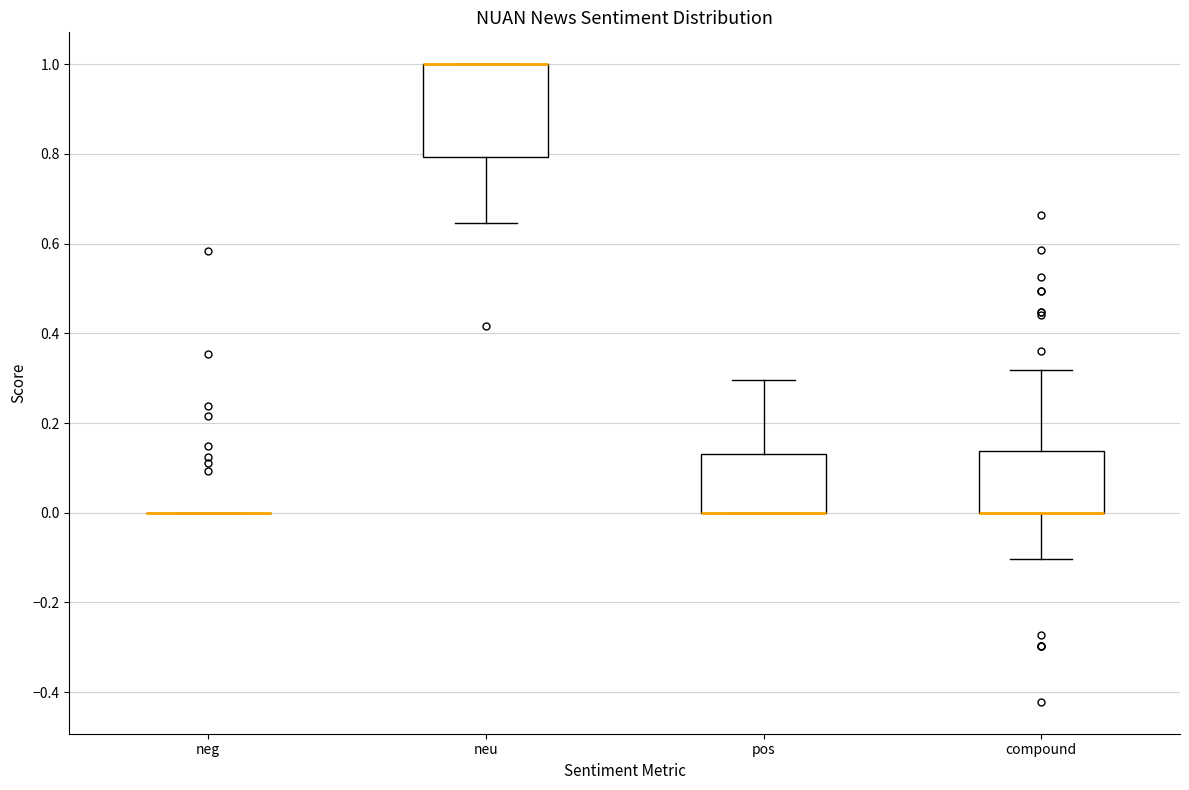

Reading left to right, transcribe this box plot: for each box, give where its median line is, the range the box spans, and where its two whiskers end, as read against the y-axis. The values are not printed on the chart, so give them approximately, as read against the axis.

neg: box collapsed to a line at 0.00, whiskers 0.00 to 0.00
neu: median 1.00 (drawn on the box's upper edge), box 0.80 to 1.00, whiskers 0.64 to 1.00
pos: median 0.00 (drawn on the box's lower edge), box 0.00 to 0.14, whiskers 0.00 to 0.30
compound: median 0.00 (drawn on the box's lower edge), box 0.00 to 0.14, whiskers -0.10 to 0.32